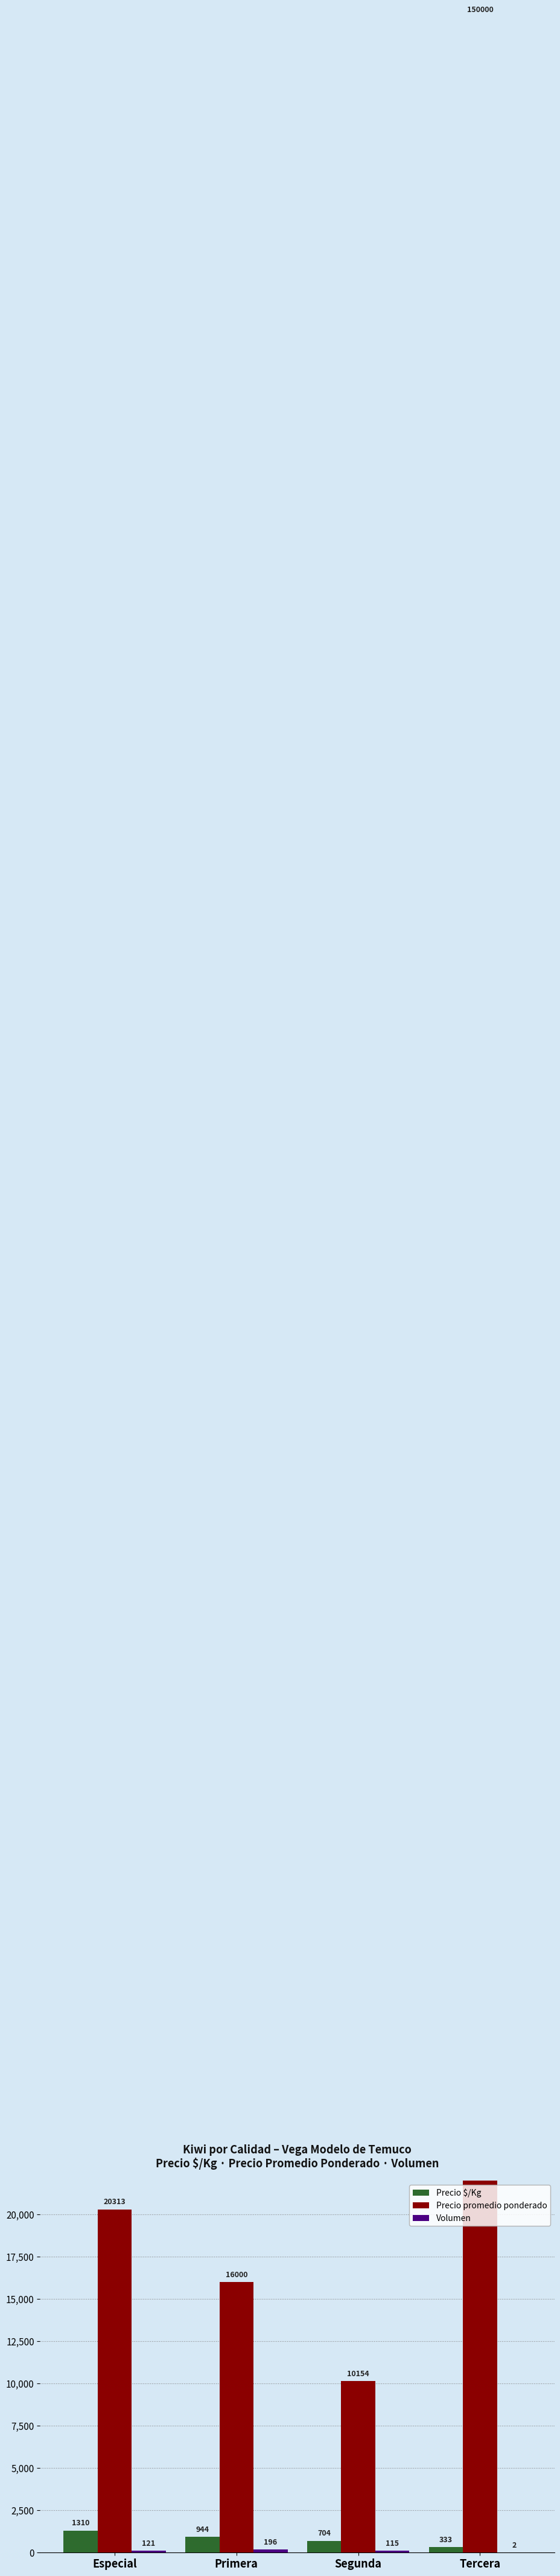

What is the difference between the maximum and minimum values in the Precio $/Kg series?

977